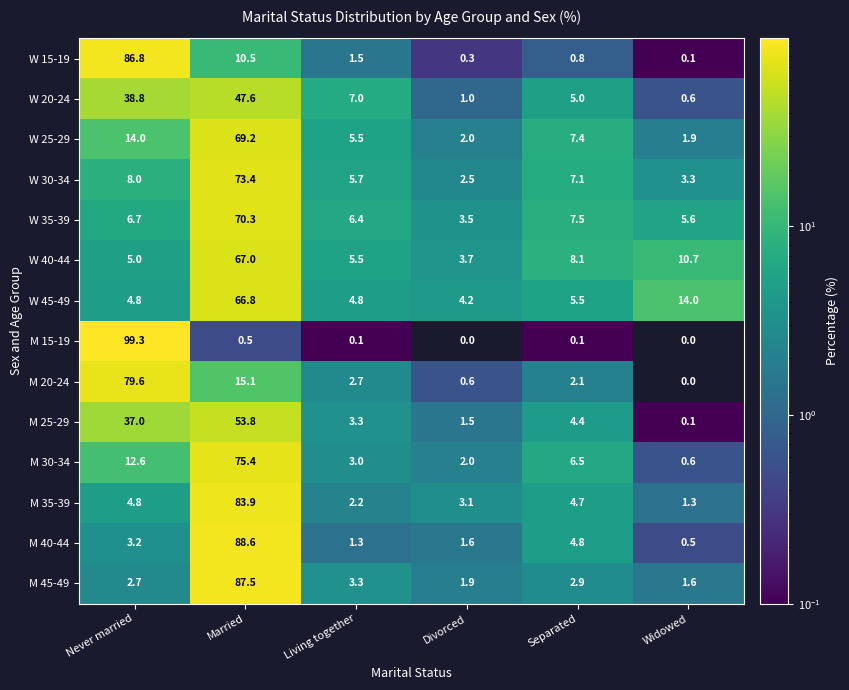

What is the average value of the M 35-39 series?

16.7